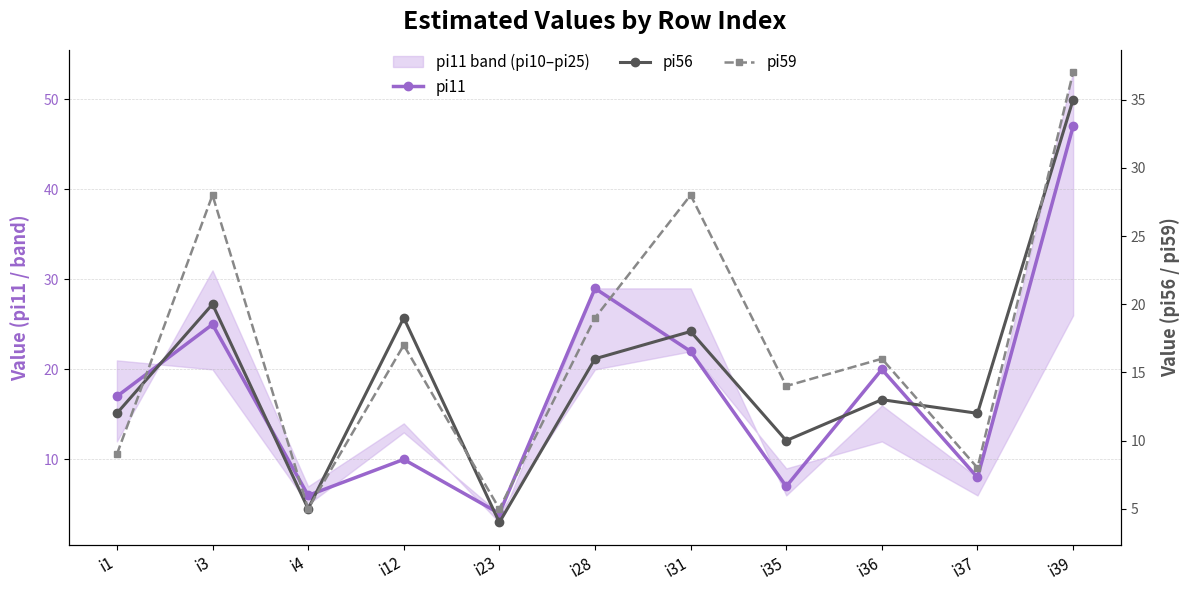

What are all the series names shown in the legend?

pi11, pi56, pi59